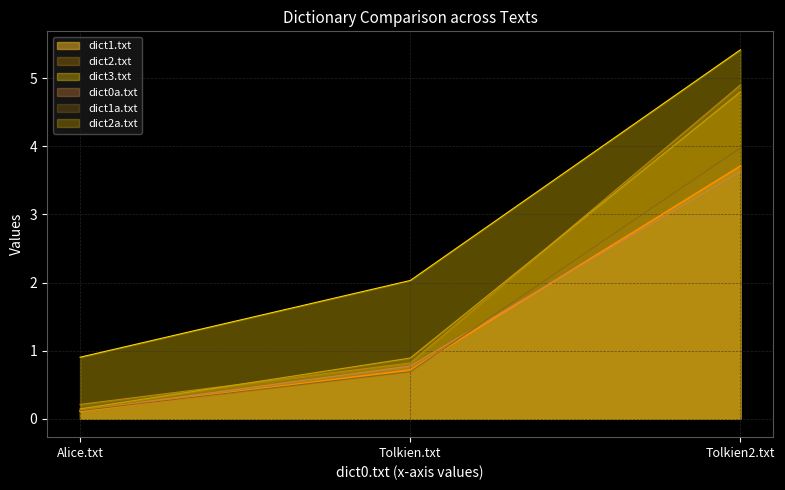

Reading right to left, what are all the values shown in this chart?

dict1.txt: 3.7	0.7	0.1
dict2.txt: 4.9	0.8	0.2
dict3.txt: 5.4	2.0	0.9
dict0a.txt: 3.6	0.8	0.1
dict1a.txt: 4.0	0.7	0.1
dict2a.txt: 4.8	0.9	0.1